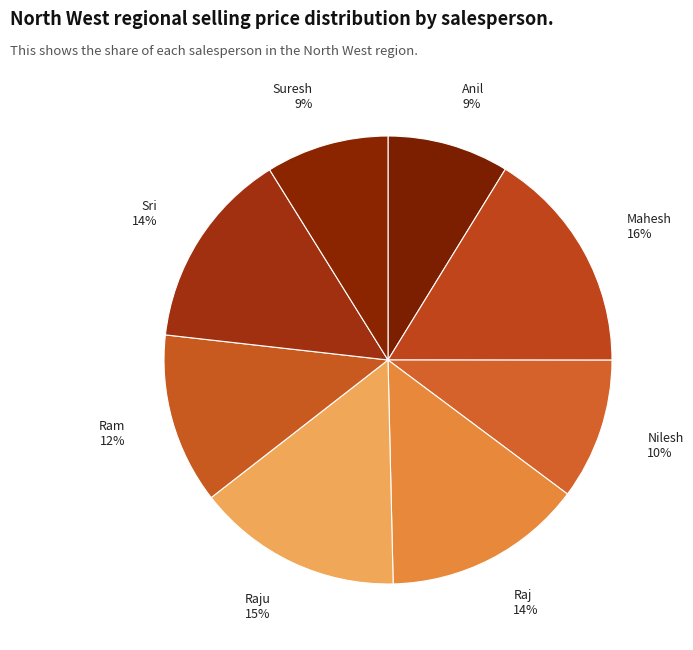

Is the sum of Nilesh and Sri greater than half?

No